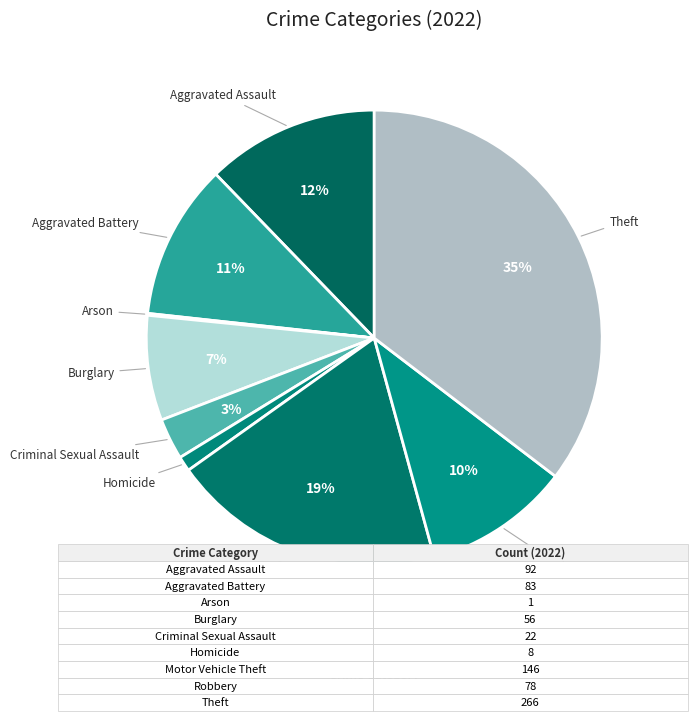

What is the largest slice in the pie chart?

Theft